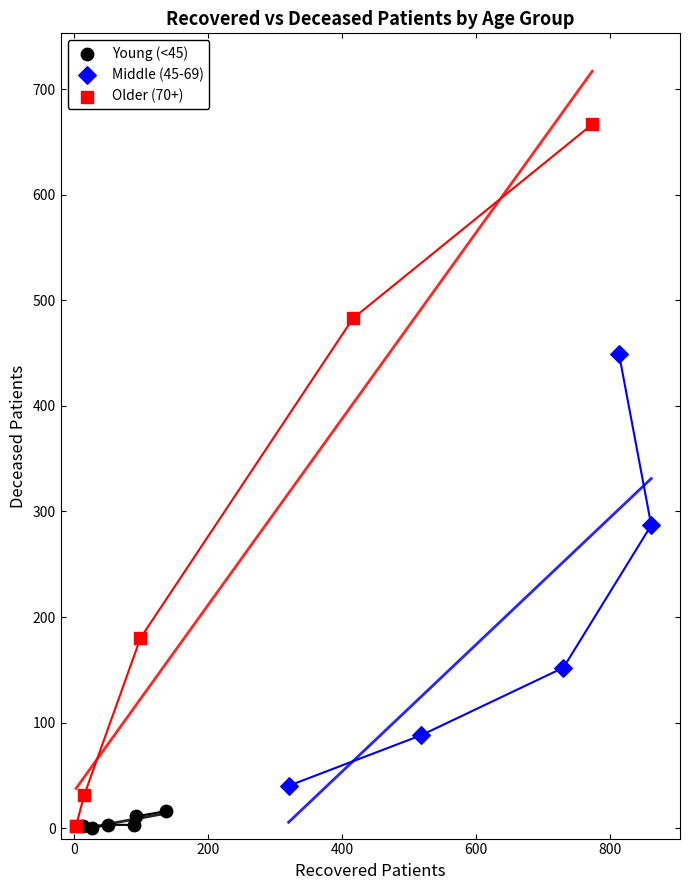

What are all the series names shown in the legend?

Young (<45), Middle (45-69), Older (70+)